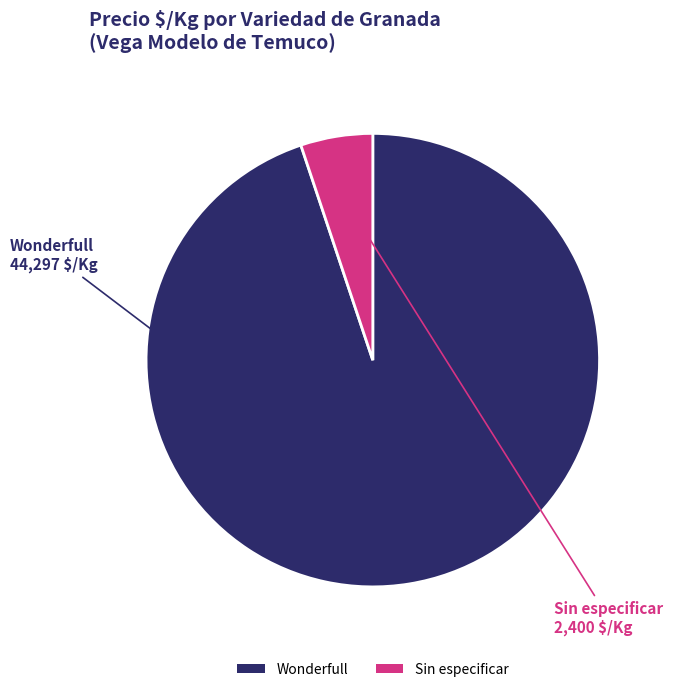

The Wonderfull slice represents 95% of the pie. True or false?

True